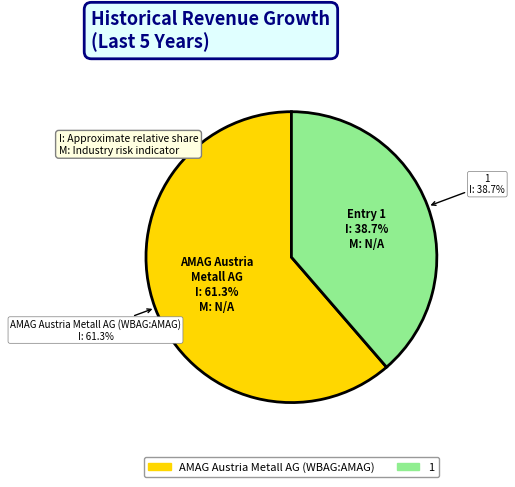

What is the smallest slice in the pie chart?

1